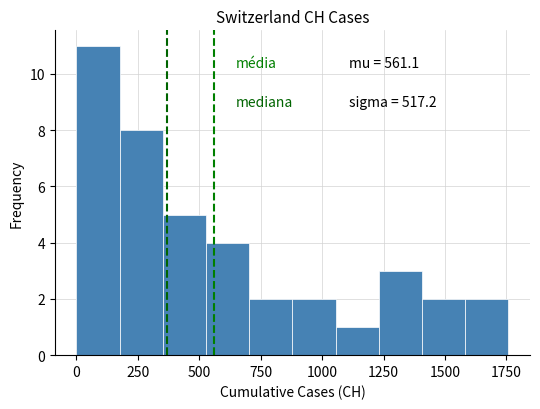

Around what value on the x-axis is the tallest bar? Give the approximate position of its centre, as read against the axis.

100